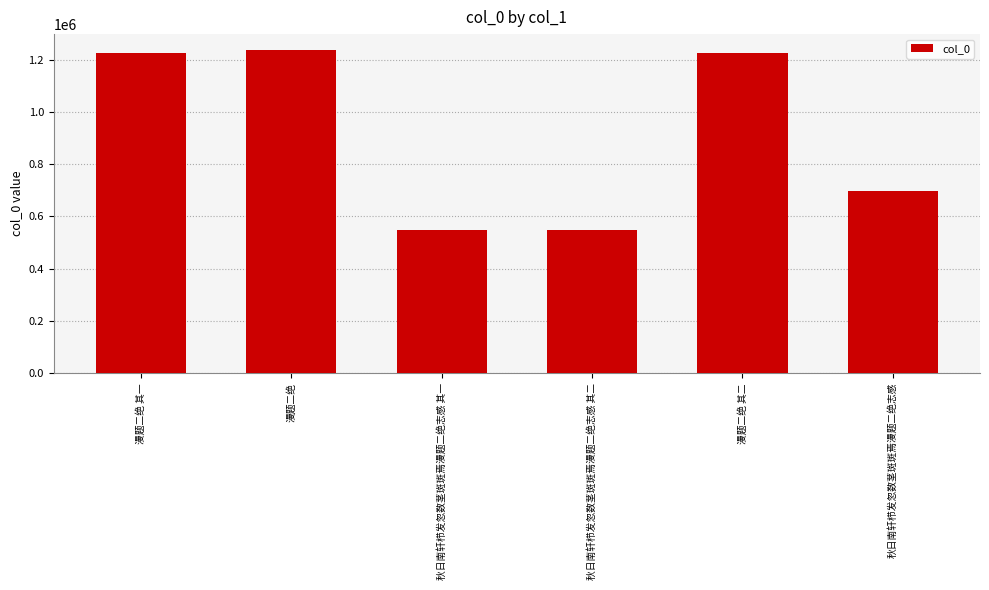

Where is the data nearest to the value 891502?

秋日南轩栉发忽数茎斑斑焉漫题二绝志感